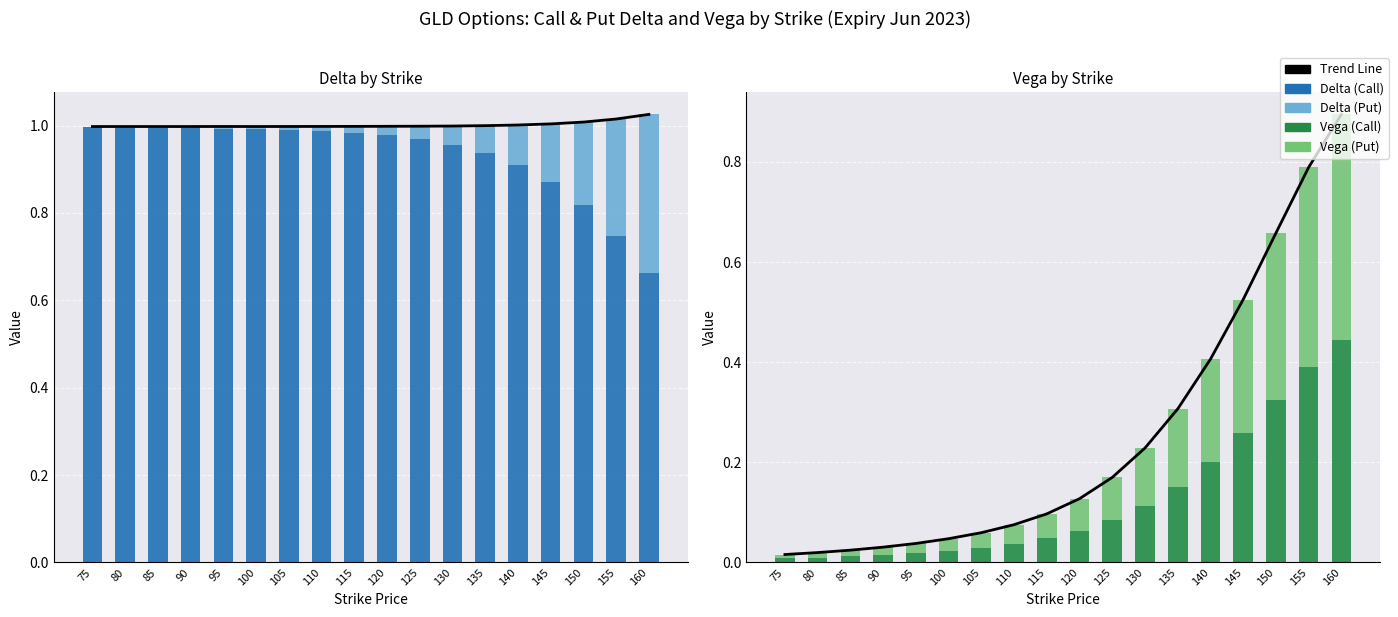

Which has a higher value, 95 or 85?

95